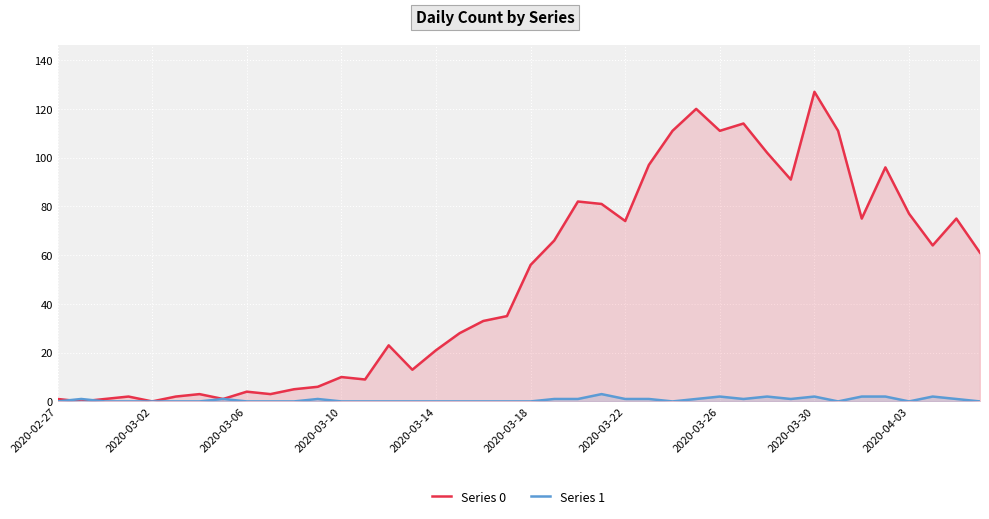

Rank the series at 2020-03-18 from lowest to highest value.

Series 1, Series 0